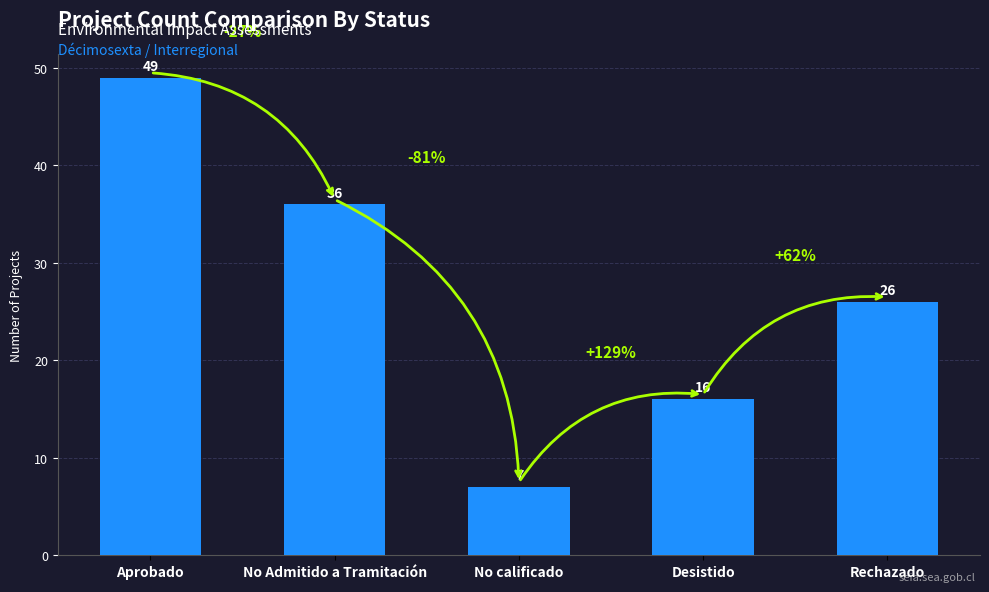

How many series are shown in this chart?

1